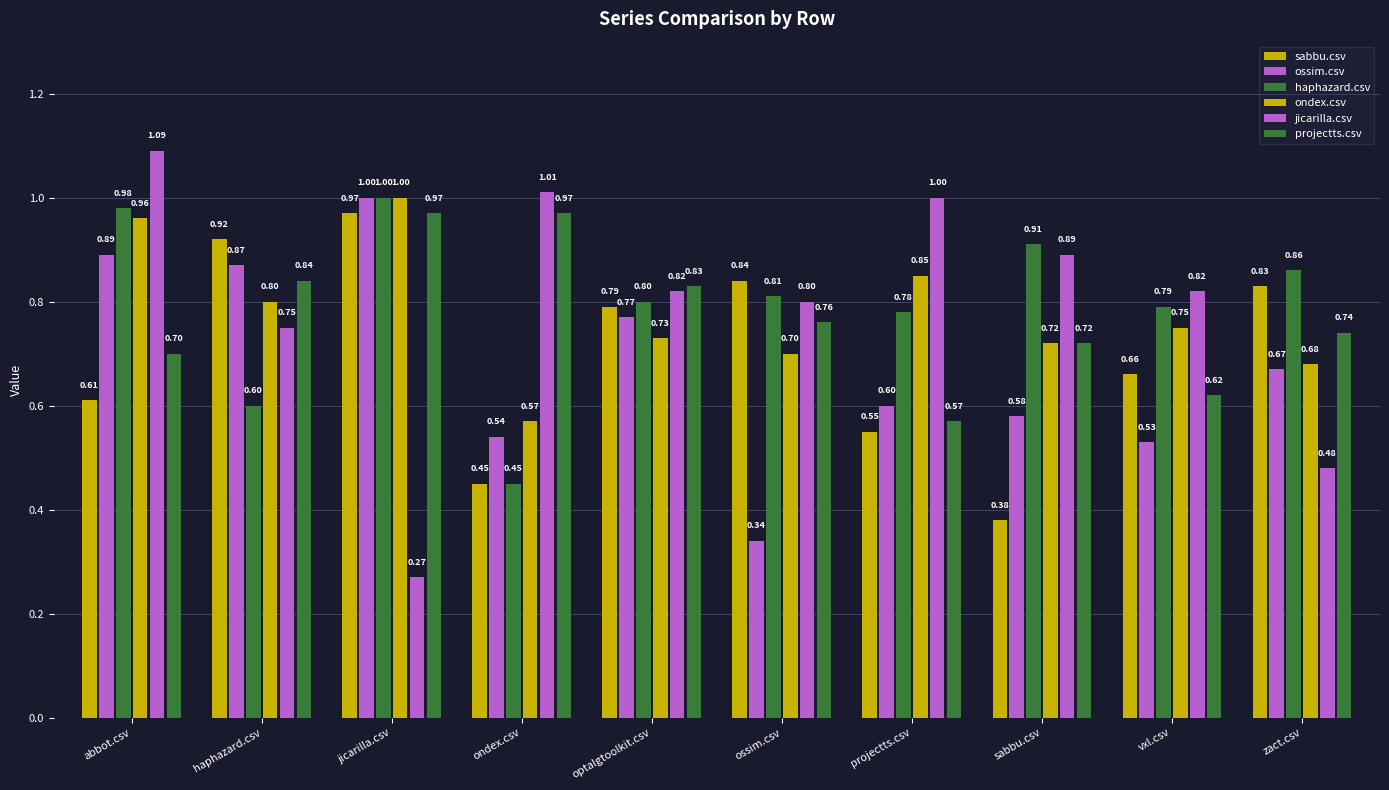

How many groups of bars are there?

10